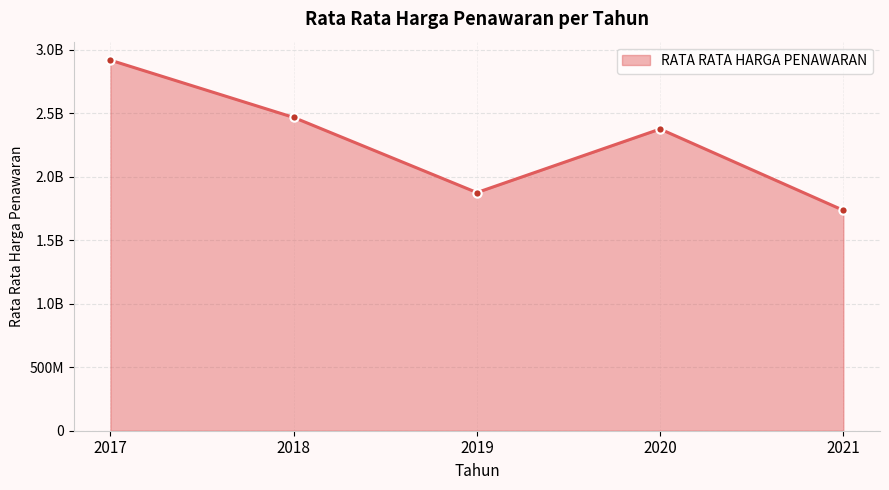

List the labels in order of value, smallest first.

2021, 2019, 2020, 2018, 2017